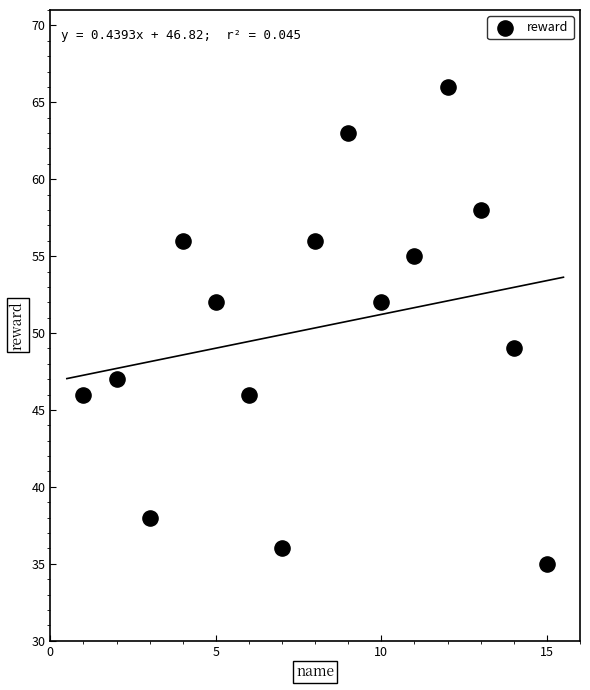

What is the range of X values (max minus min)?

14